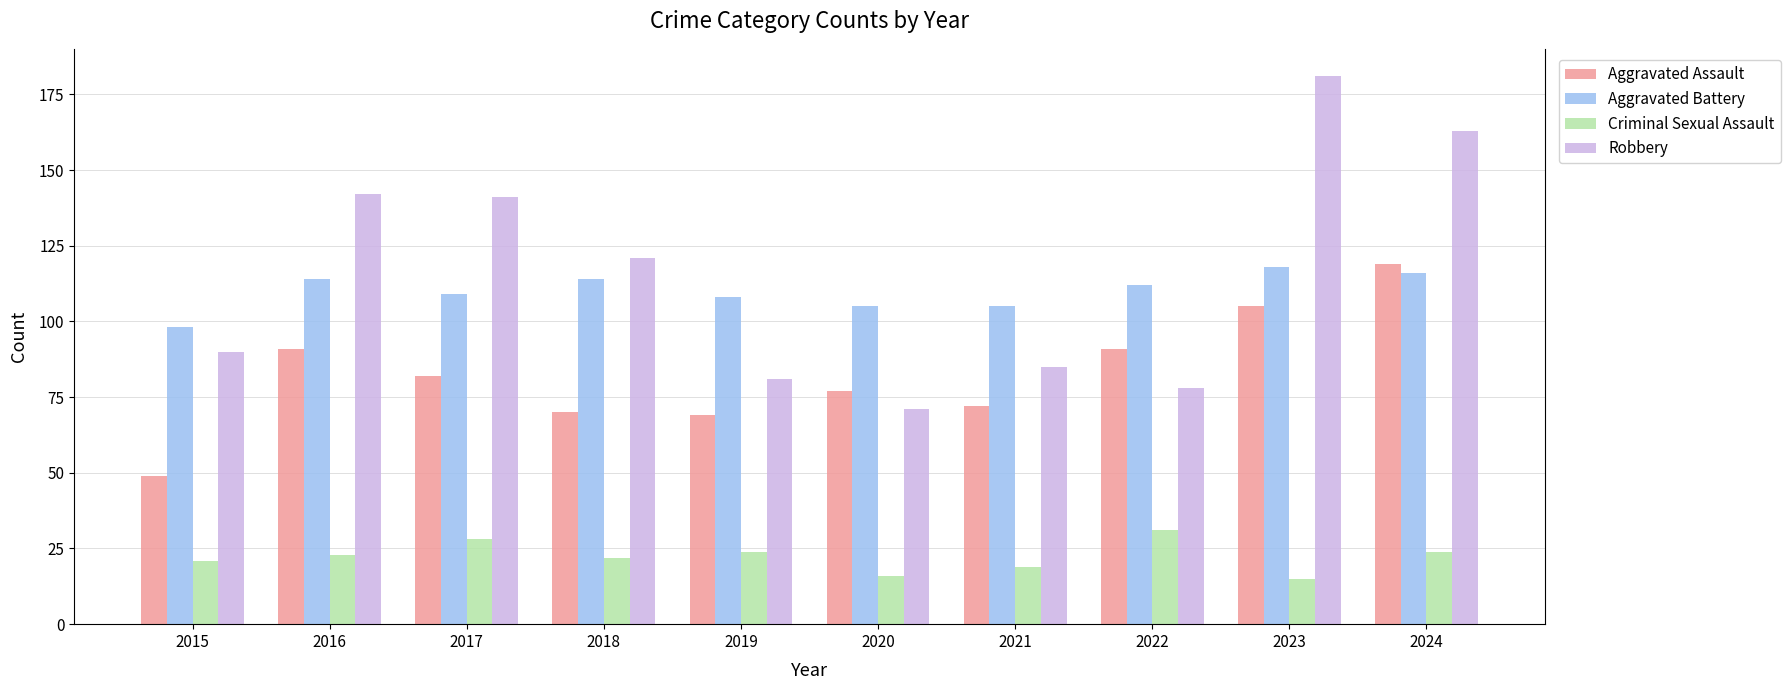

What value does the Robbery series have at 2016, to the nearest 10?

140